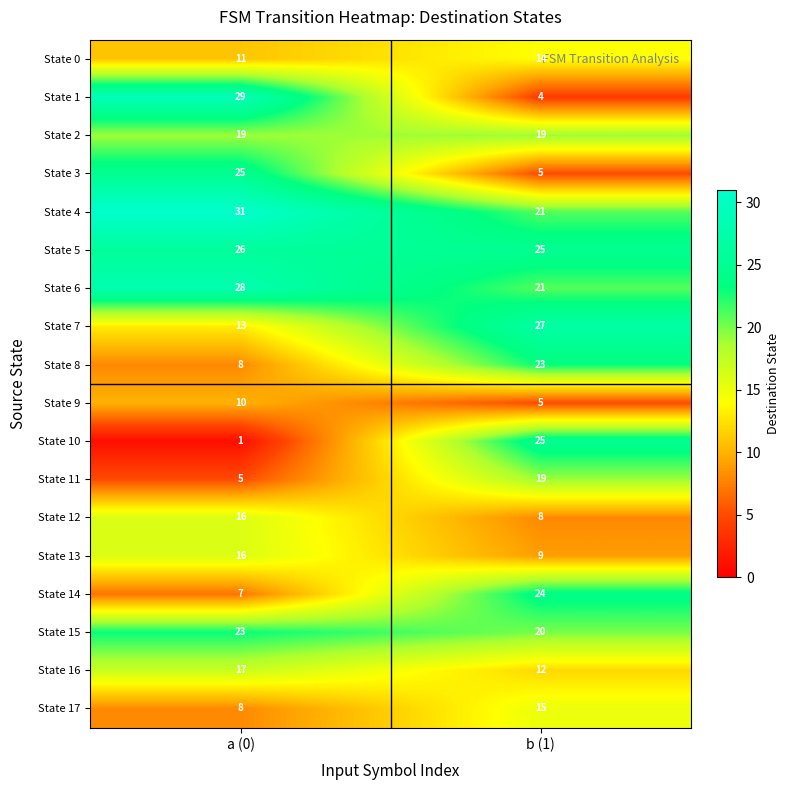

True or false: State 14 has a value of 3 at a (0).

False